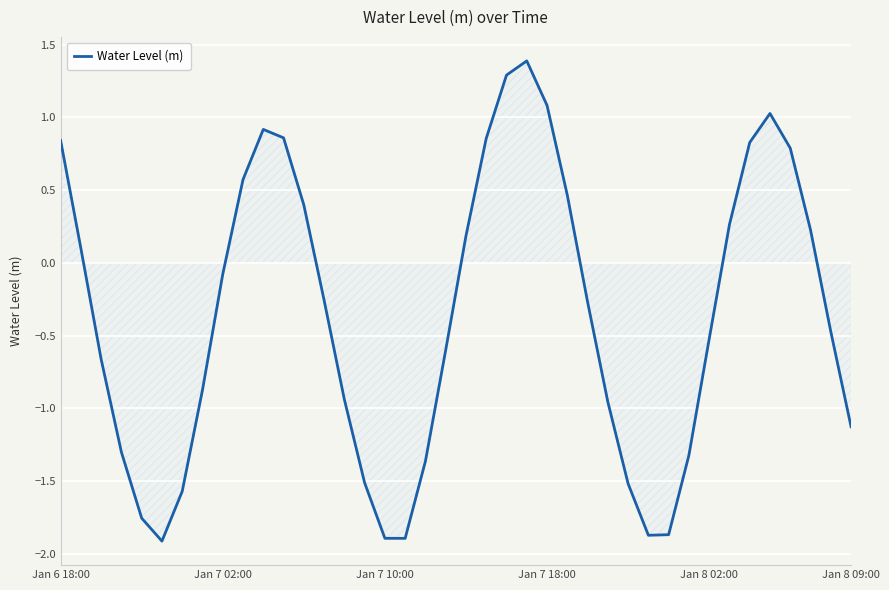

What is the difference between the maximum and minimum values?

3.3